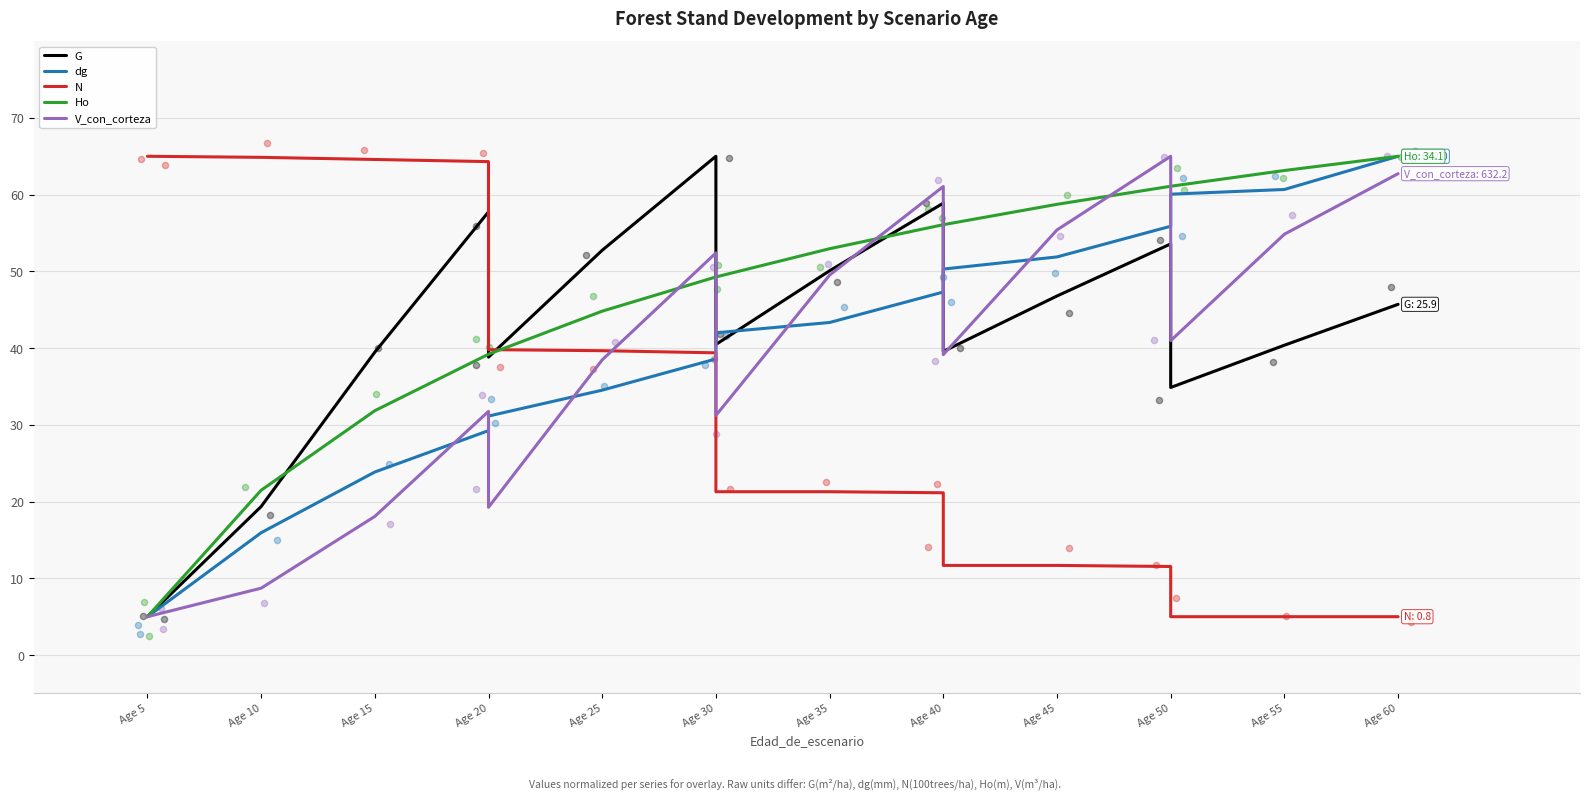

Which series has the largest Y range (max minus min)?

G